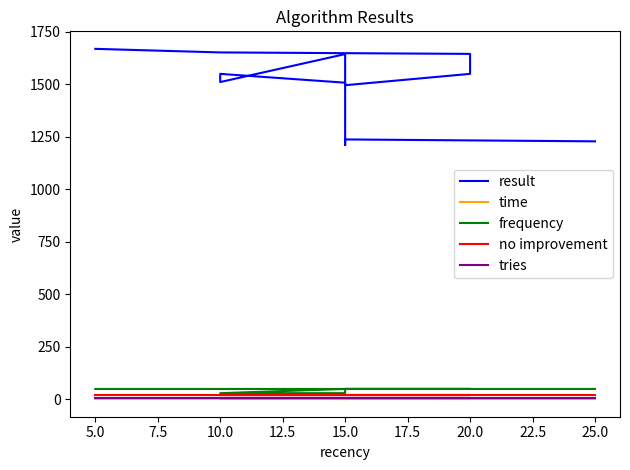

What is the sum of the time values at 10.0 and 7.5?

5.3